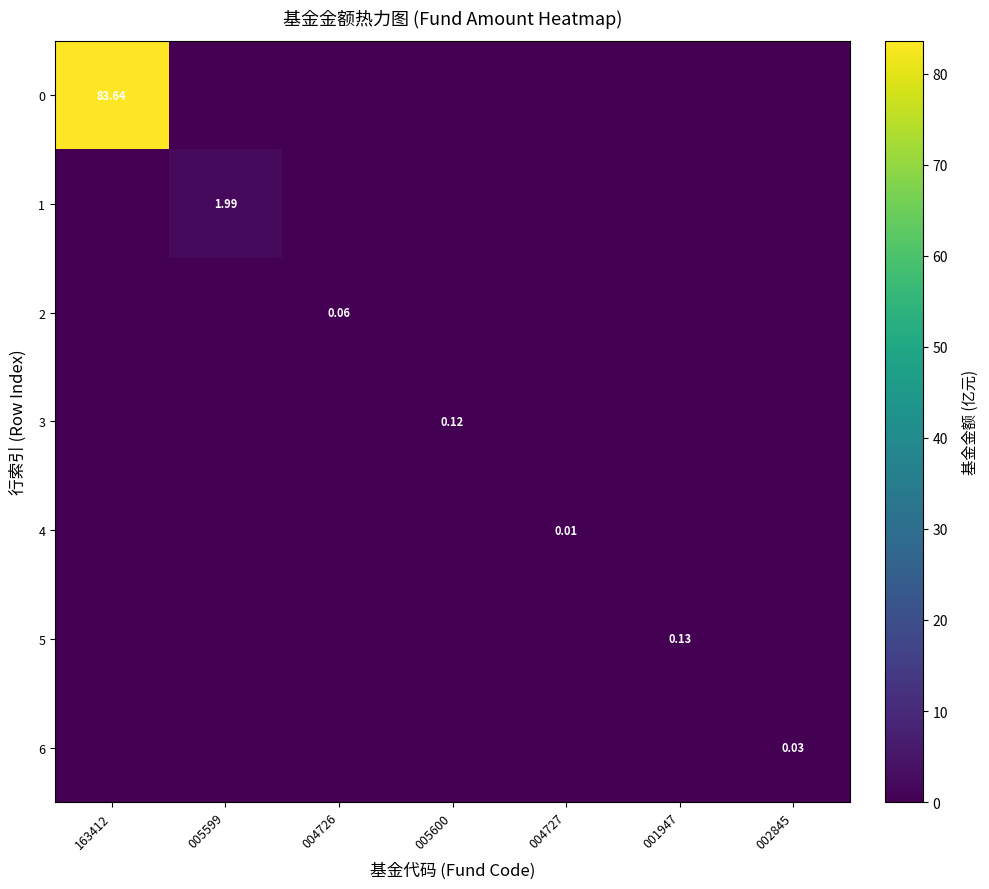

What is the difference between the highest and lowest values at 163412?

83.6